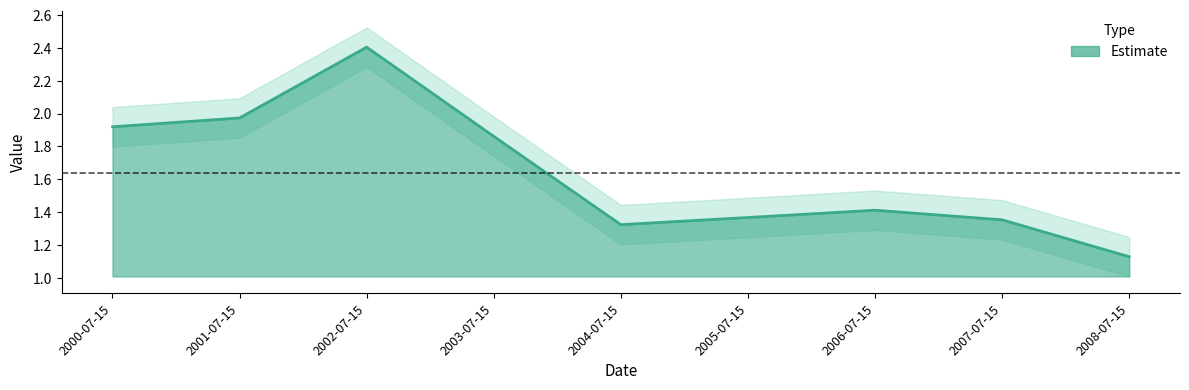

At which category does the chart reach its minimum across all series?

2008-07-15